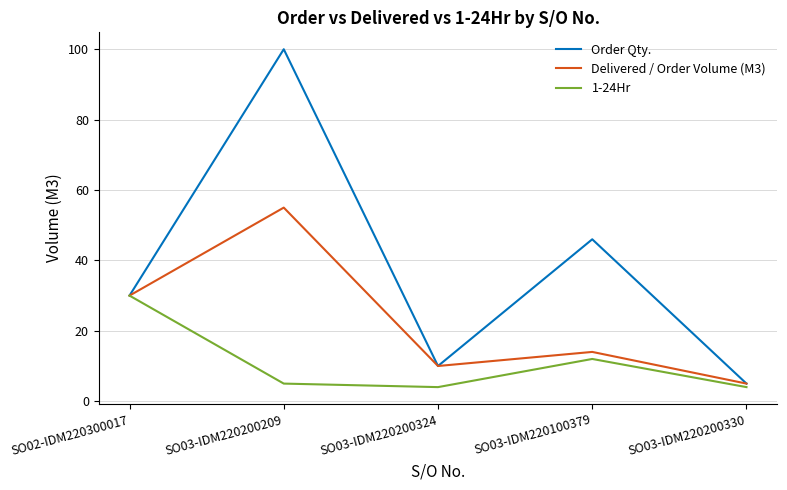

How many lines are shown in the chart?

3